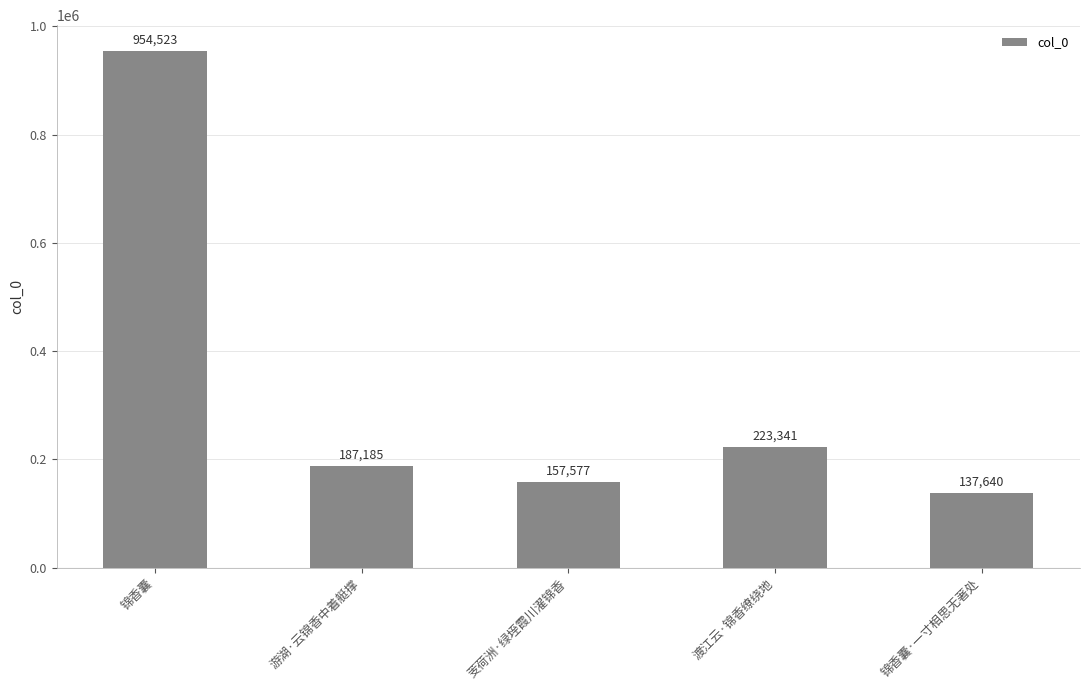

What is the value of the 5th bar from the left?

137640